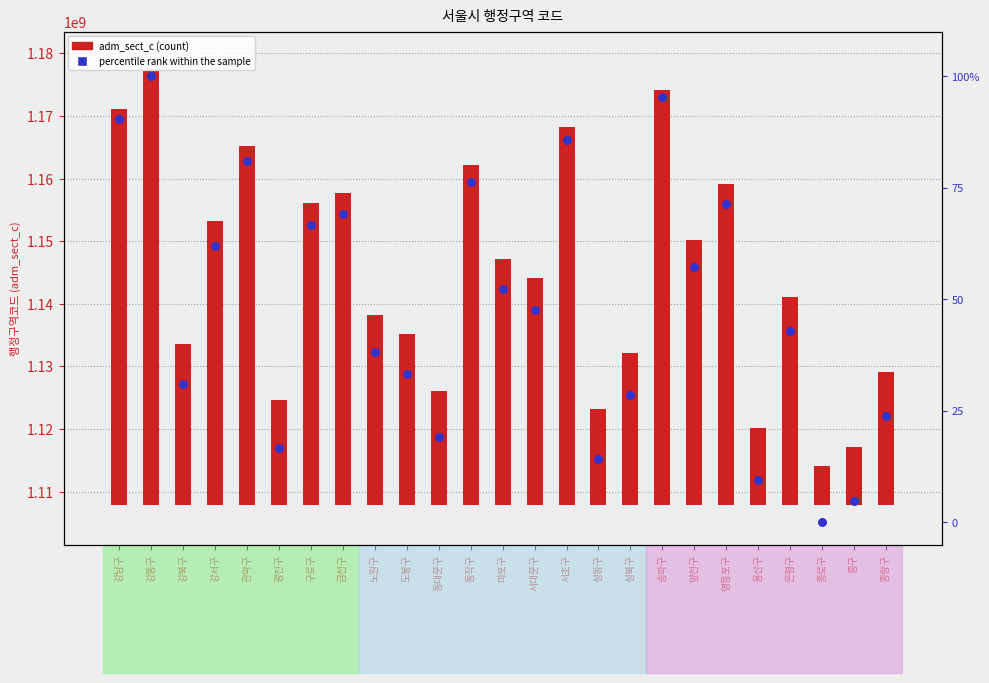

Which series contains the highest Y value?

adm_sect_c